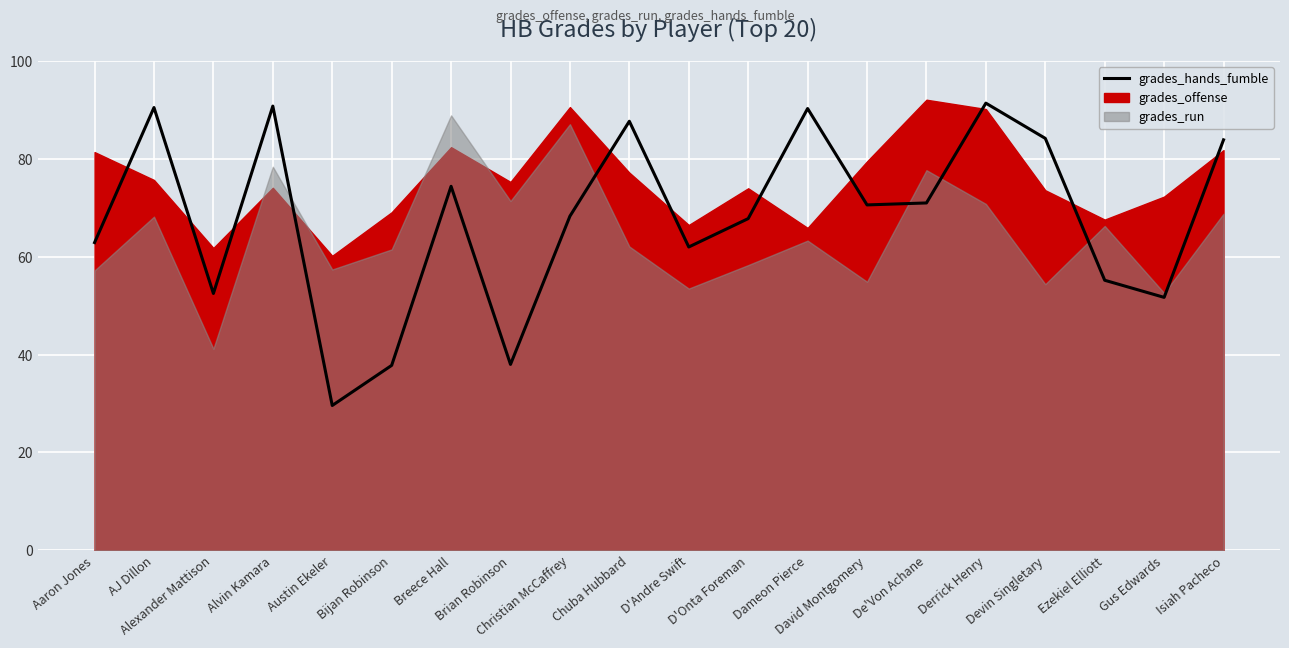

Rank the categories by value from highest to lowest.

Derrick Henry, Alvin Kamara, AJ Dillon, Dameon Pierce, Chuba Hubbard, Devin Singletary, Isiah Pacheco, Breece Hall, De'Von Achane, David Montgomery, Christian McCaffrey, D'Onta Foreman, Aaron Jones, D'Andre Swift, Ezekiel Elliott, Alexander Mattison, Gus Edwards, Brian Robinson, Bijan Robinson, Austin Ekeler